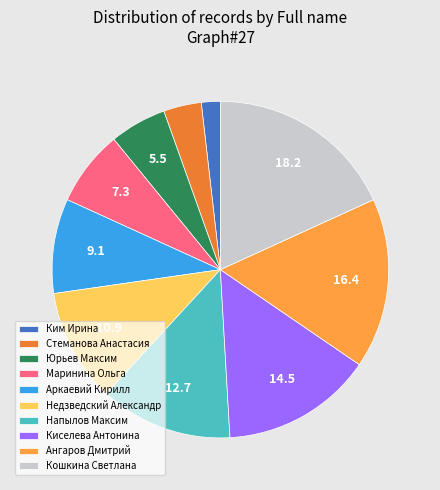

How many segments does this pie chart have?

10